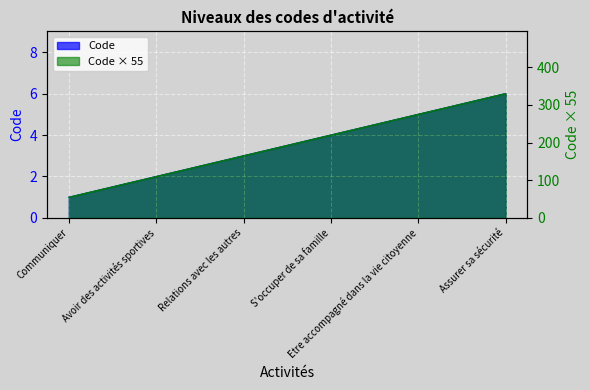

At which label does the data first exceed 4?

Etre accompagné dans la vie citoyenne